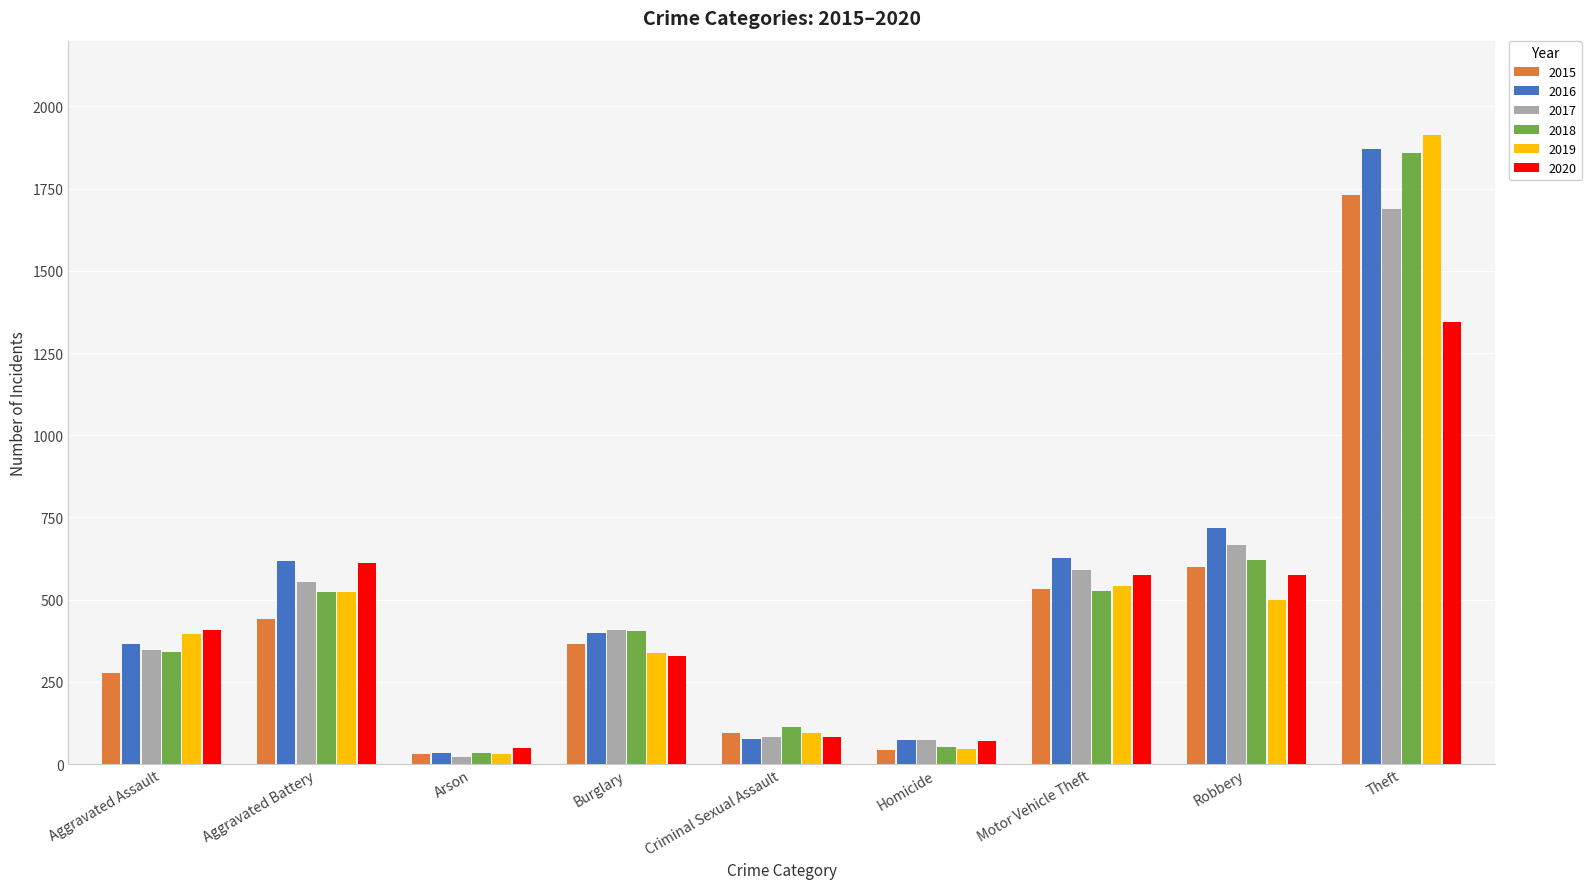

What is the approximate value of 2015 at Aggravated Assault?

276